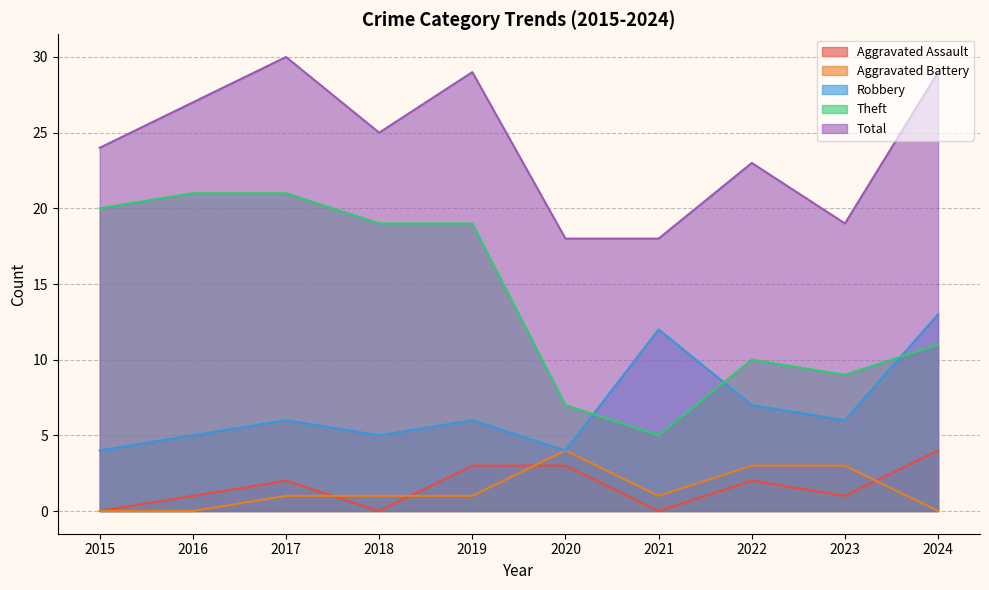

How many values in Aggravated Battery are above zero?

7